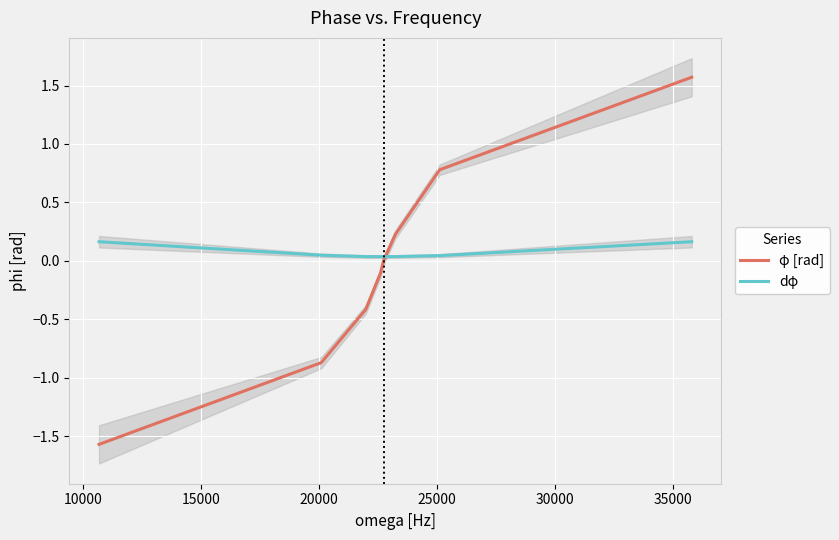

How many lines are shown in the chart?

2